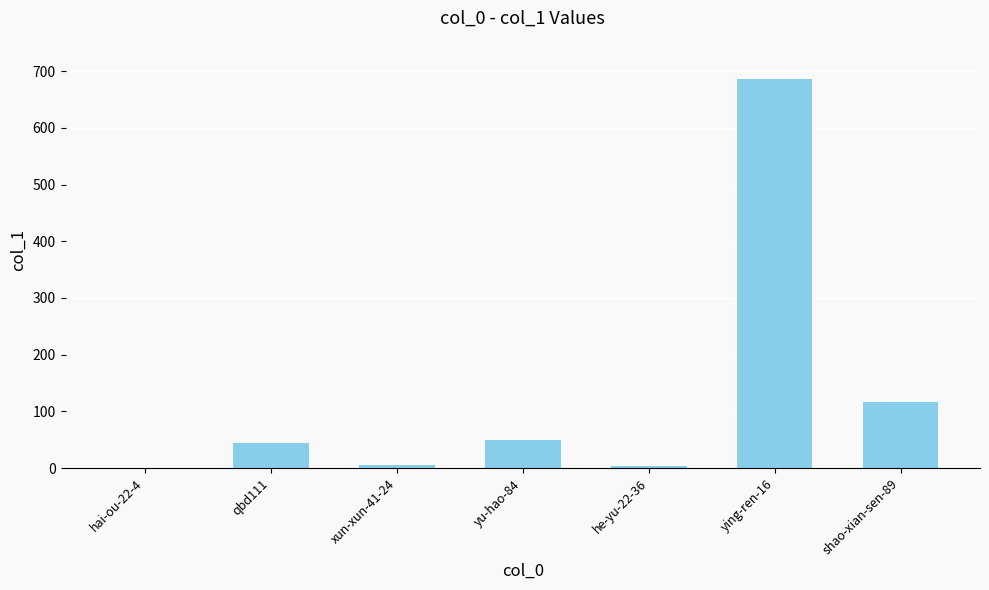

Where is the data nearest to the value 343?

shao-xian-sen-89